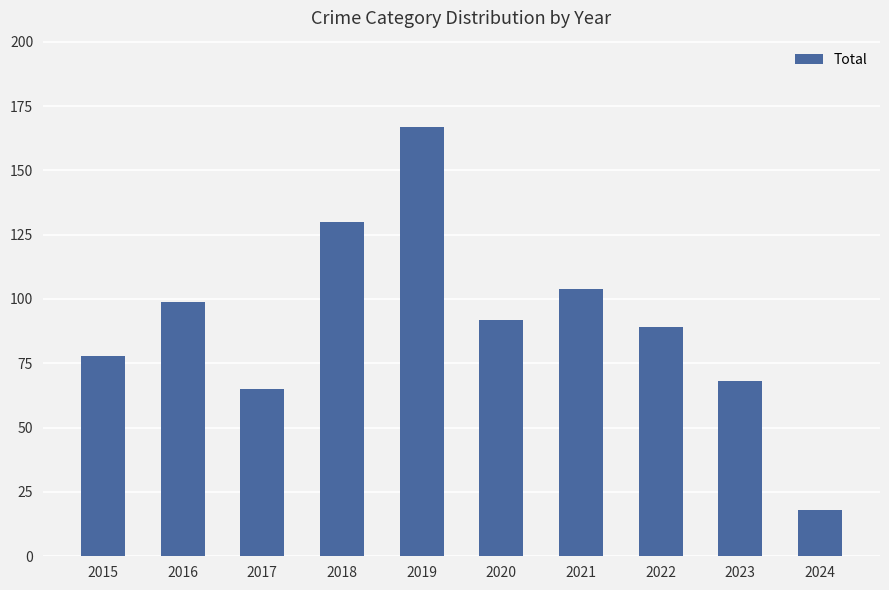

What is the value of the 3rd bar from the left?

65